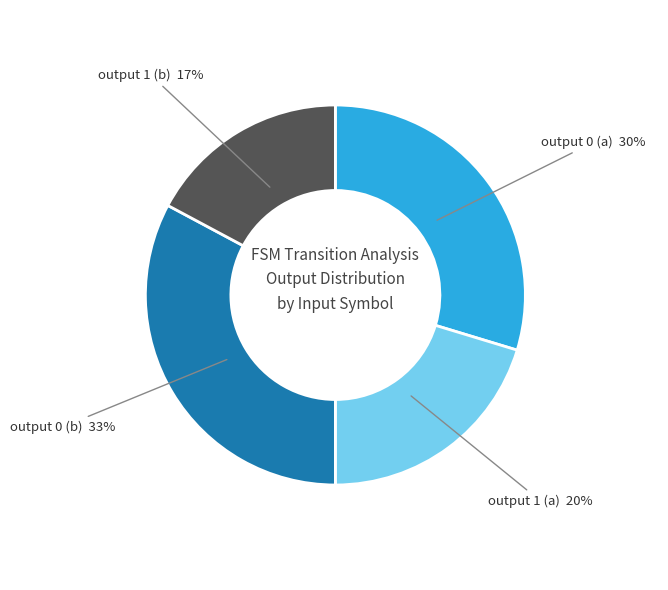

To the nearest percent, what is the average slice percentage?

25%